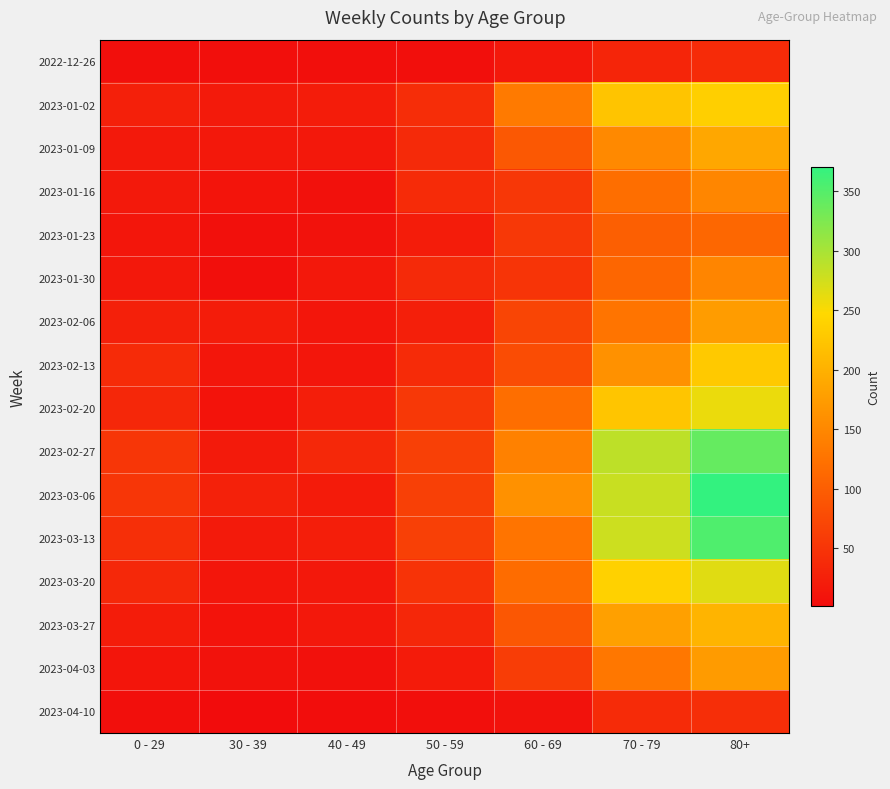

At which category does the chart reach its minimum across all series?

30 - 39